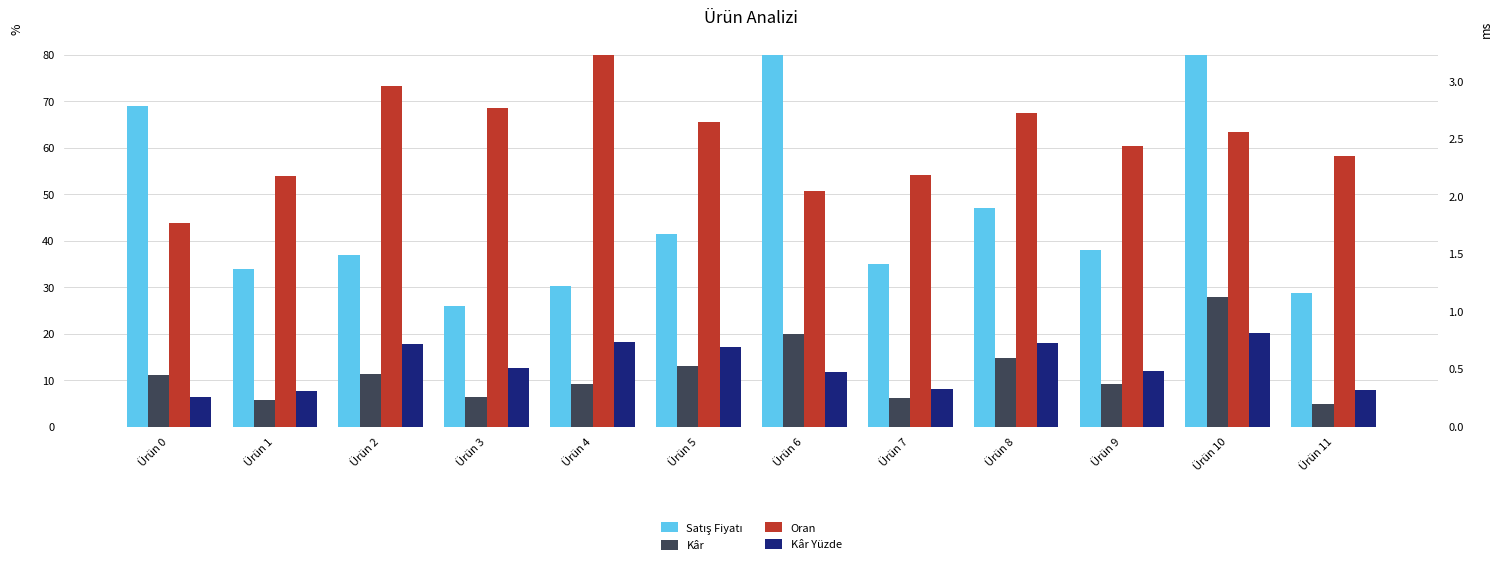

At which label is Kâr closest to 16?

Ürün 8